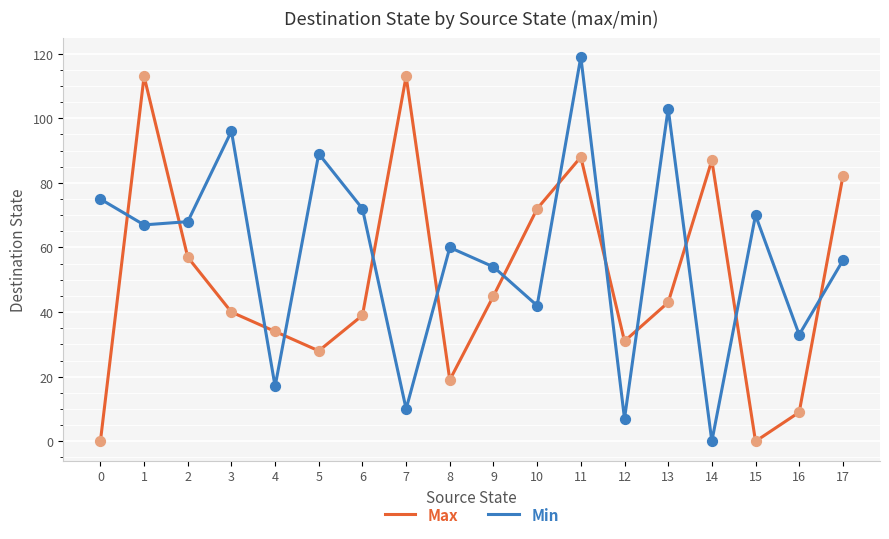

What is the total value across all series at 7?

123